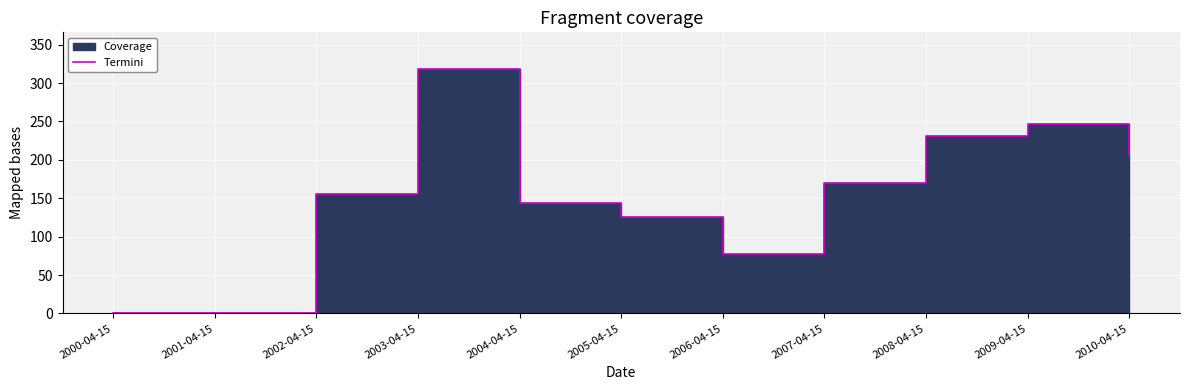

What is the change in value from 2005-04-15 to 2008-04-15?

+104.8